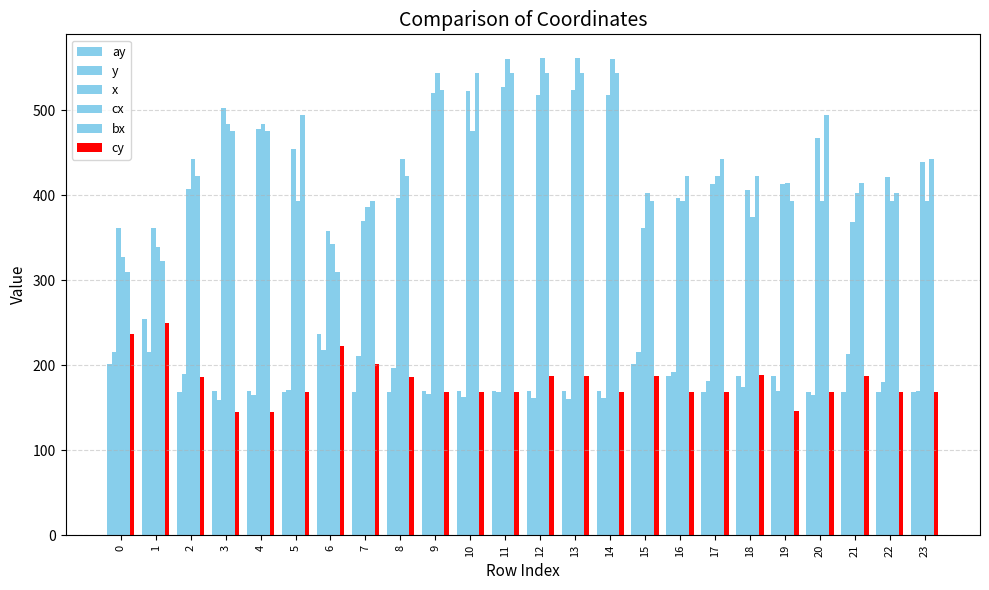

Rank the categories by bx value from highest to lowest.

10, 11, 12, 13, 14, 9, 5, 20, 3, 4, 17, 23, 2, 8, 16, 18, 21, 22, 7, 15, 19, 1, 0, 6